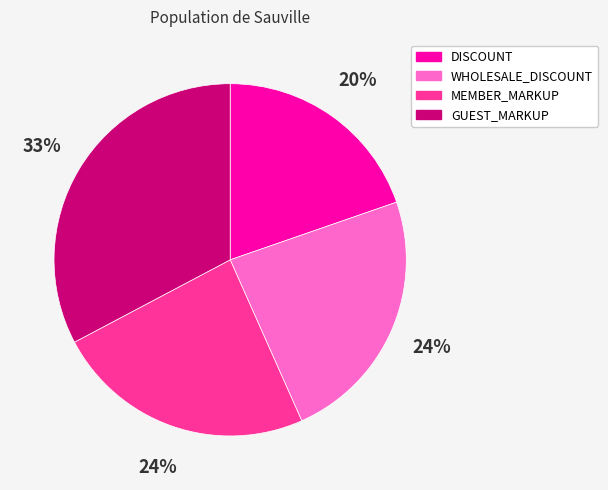

The WHOLESALE_DISCOUNT slice represents 24% of the pie. True or false?

True